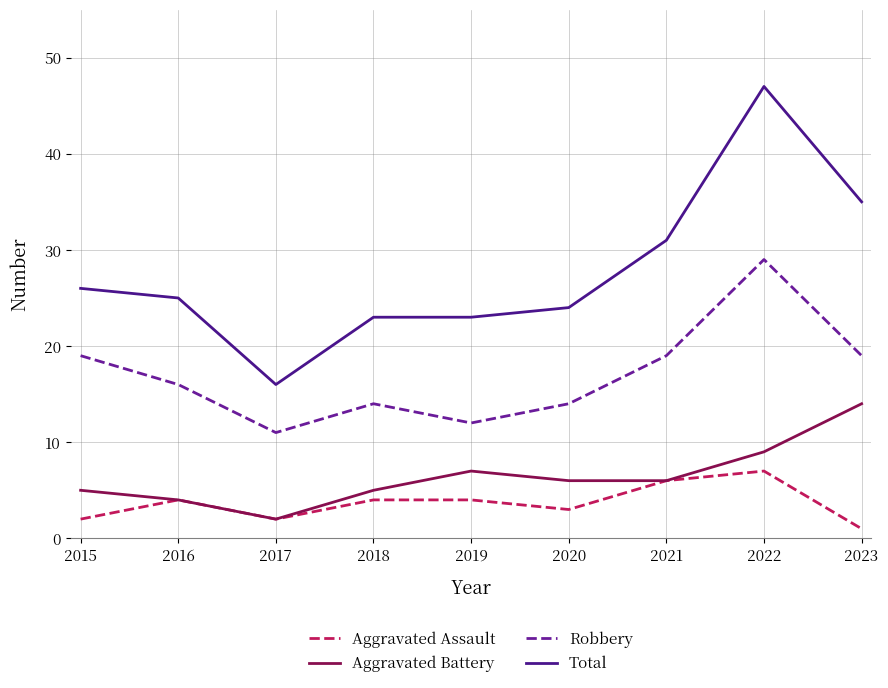

Where does the Aggravated Battery series first go above 6?

2019